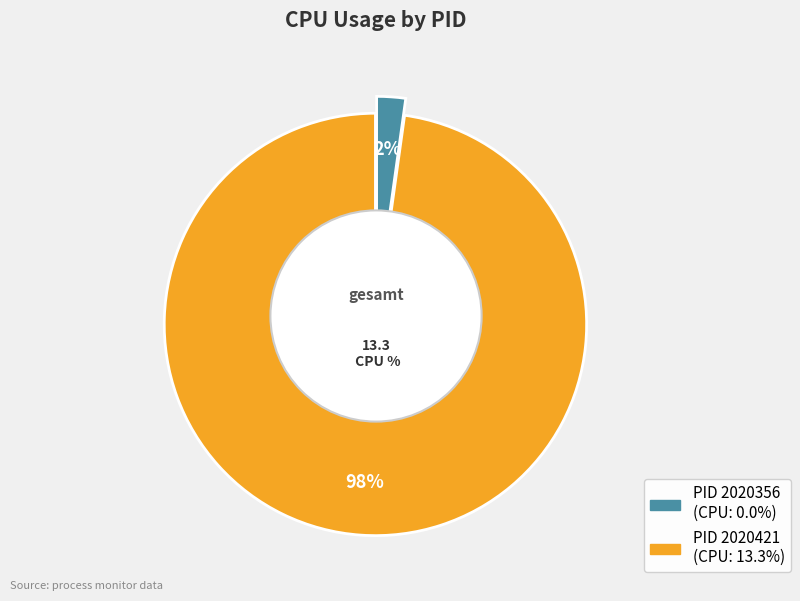

Is it true that 2020356 is 1% of the pie?

False